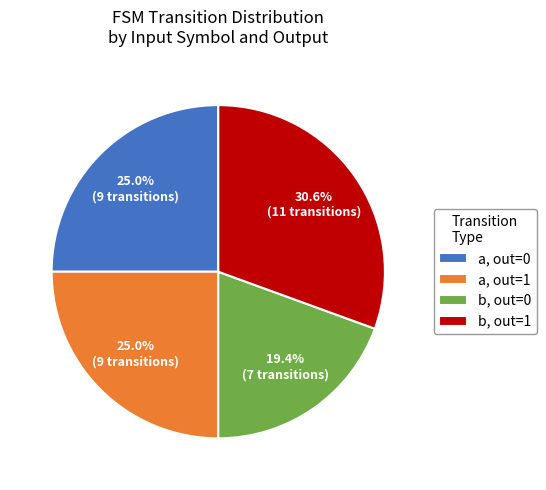

To the nearest percent, what is the difference between the largest and smallest slice percentages?

11%